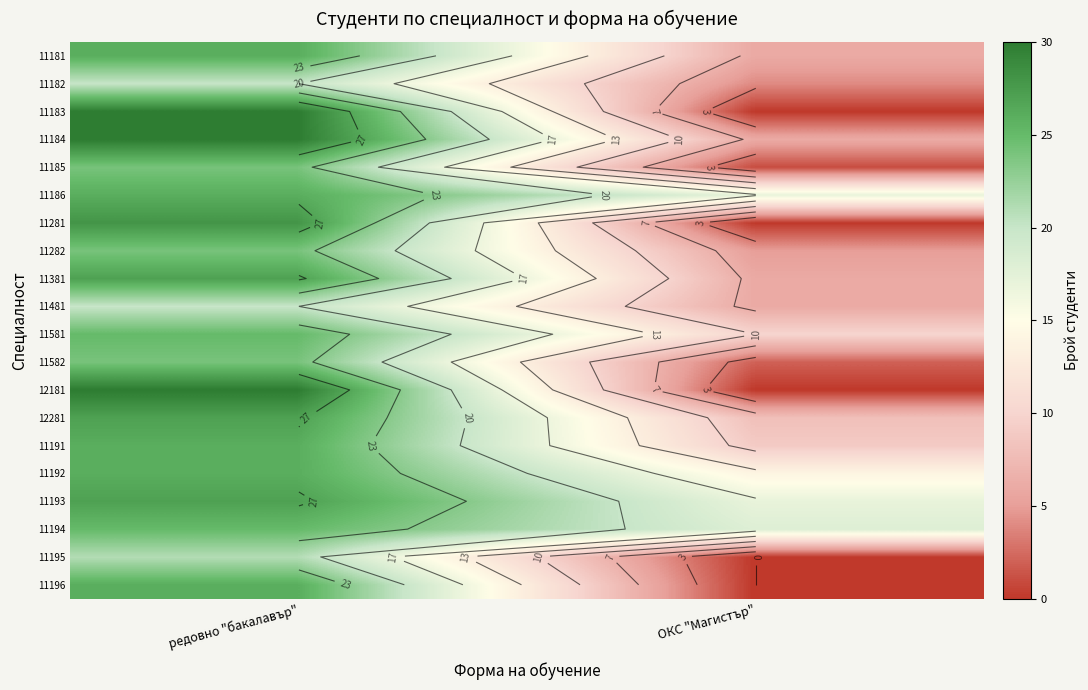

Rank the series at ОКС "Магистър" from highest to lowest value.

11194, 11186, 11193, 11192, 11581, 11191, 12281, 11181, 11184, 11381, 11481, 11282, 11182, 11582, 11185, 11183, 11281, 12181, 11195, 11196